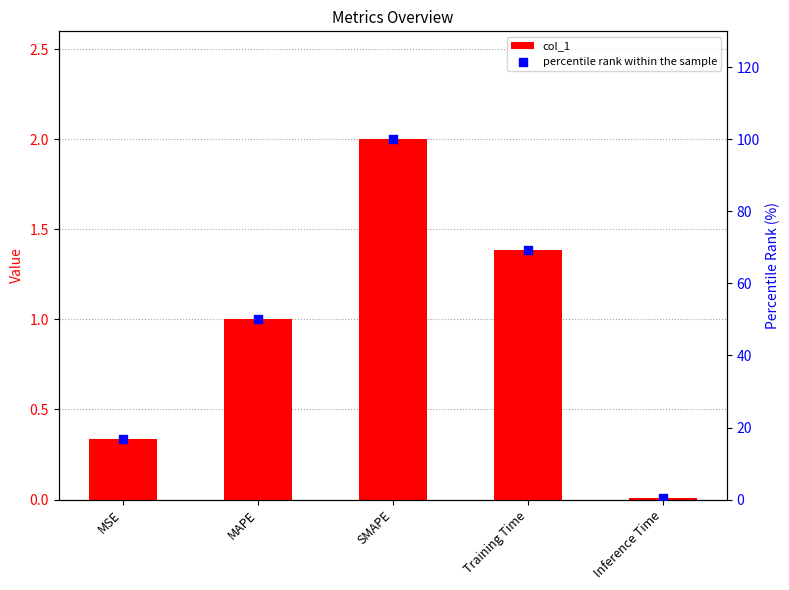

Is the value of percentile rank within the sample at SMAPE greater than the value of col_1 at MSE?

Yes